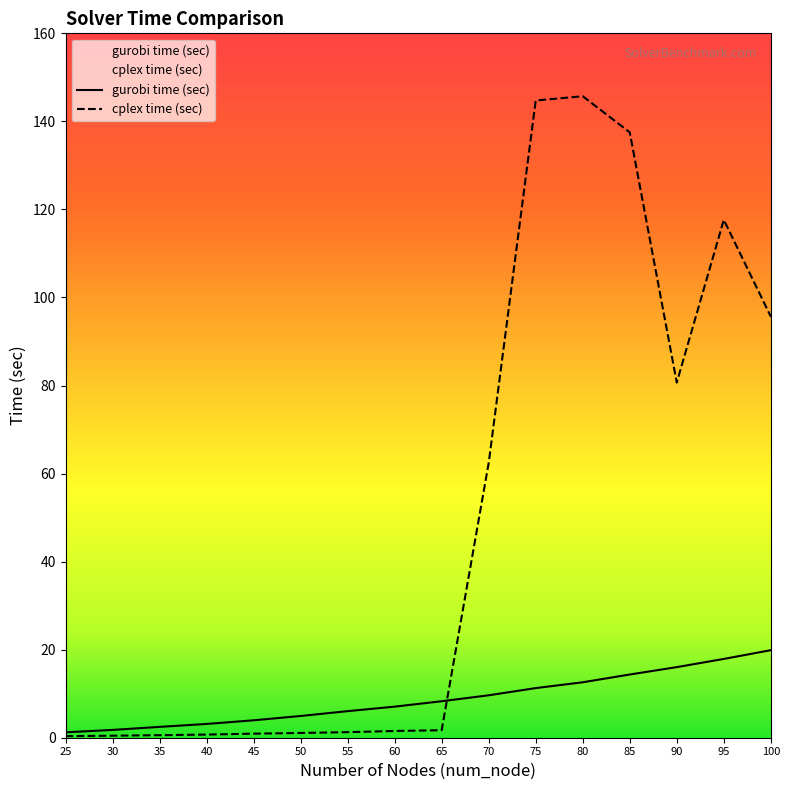

What is the approximate value of gurobi time (sec) at 100?

19.9